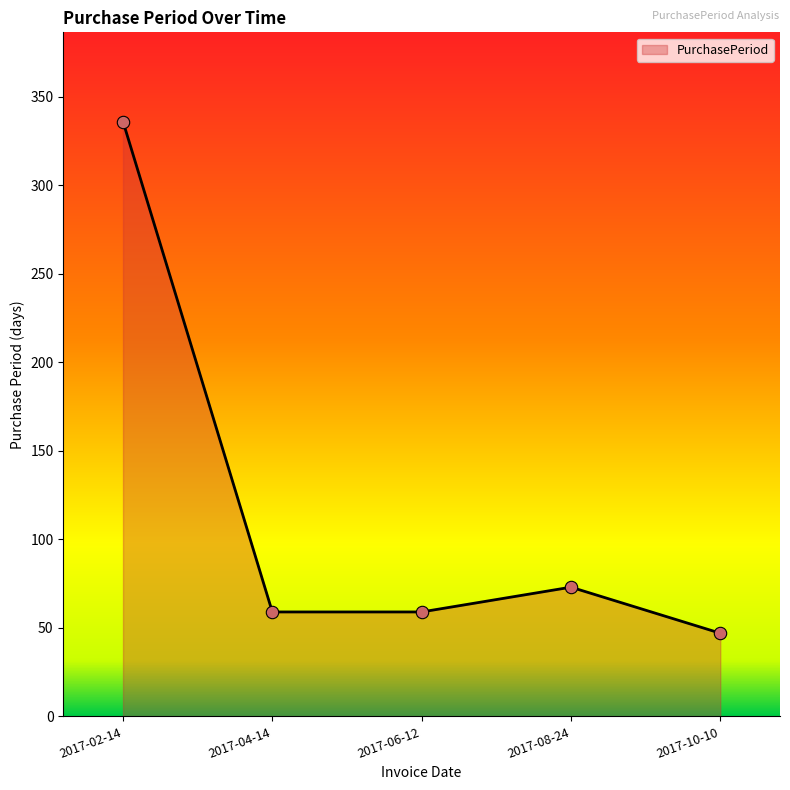

Between 2017-02-14 and 2017-04-14, which is larger?

2017-02-14